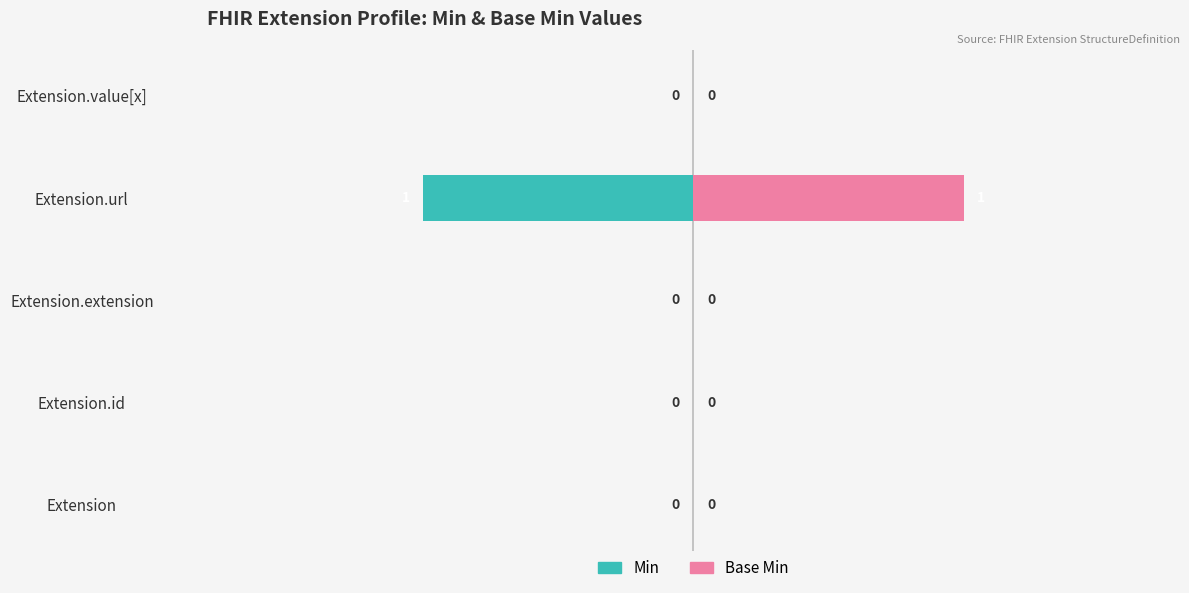

How many bars are there in each group?

2